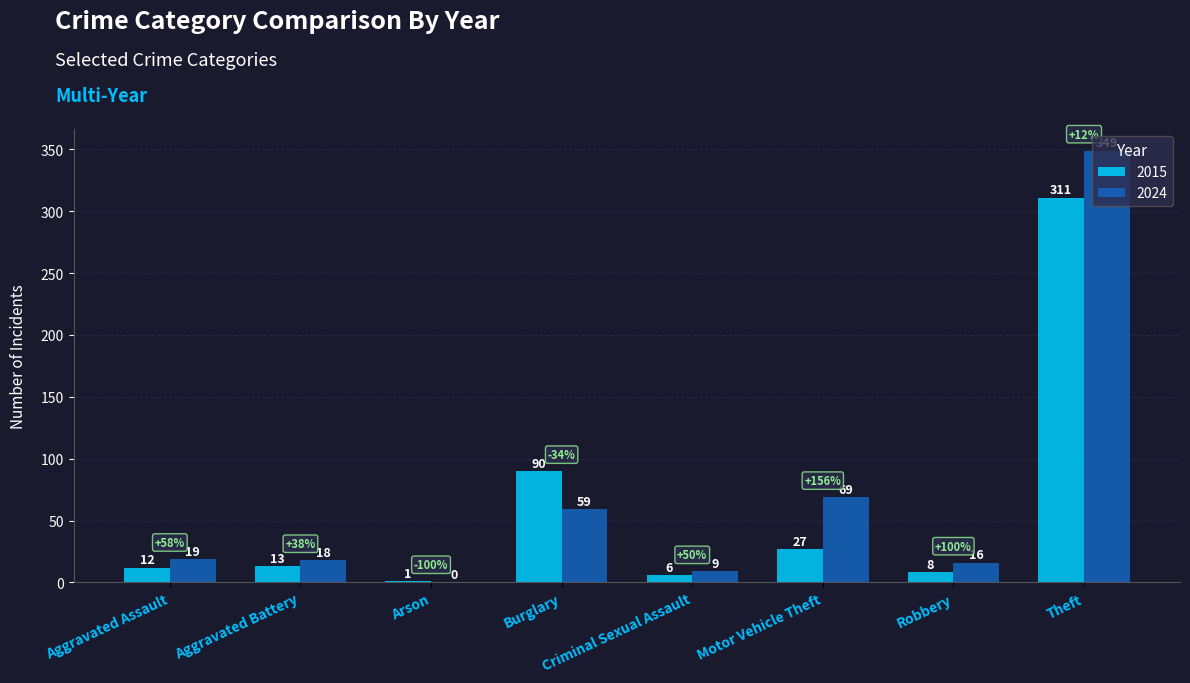

What is the maximum value for 2024?

349